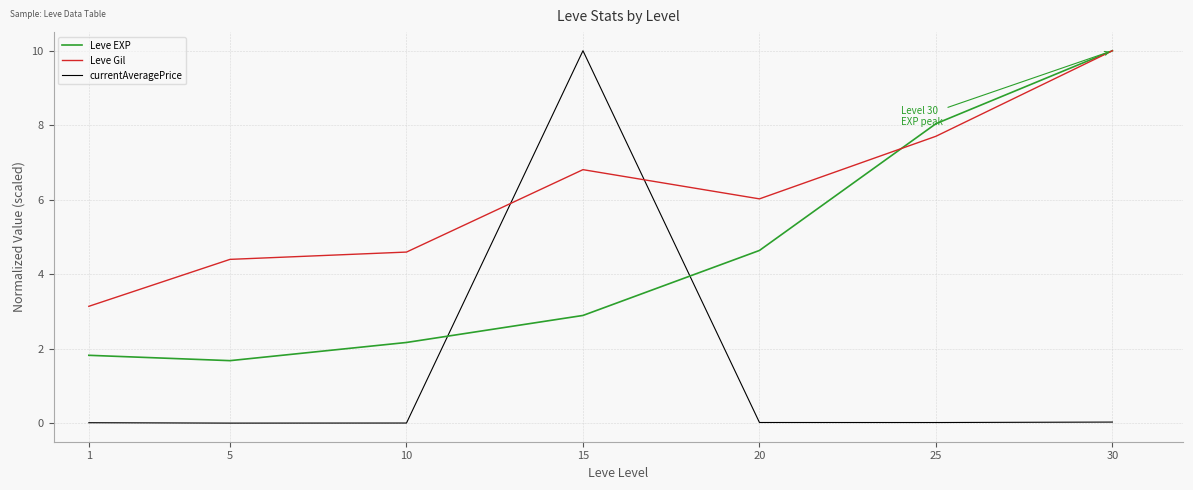

What is the total value across all series at 15?

19.7